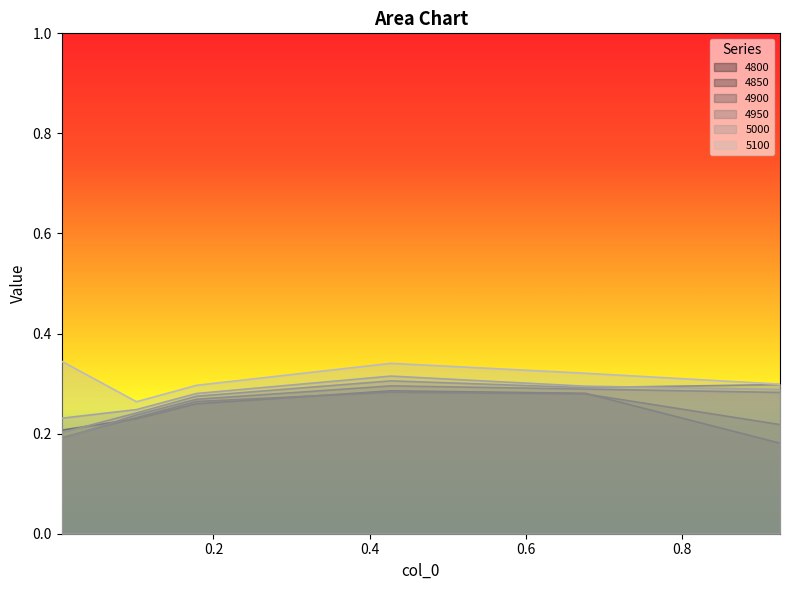

Between 0.005479452054794521 and 0.1013698630136986, which series saw the biggest shift?

5100